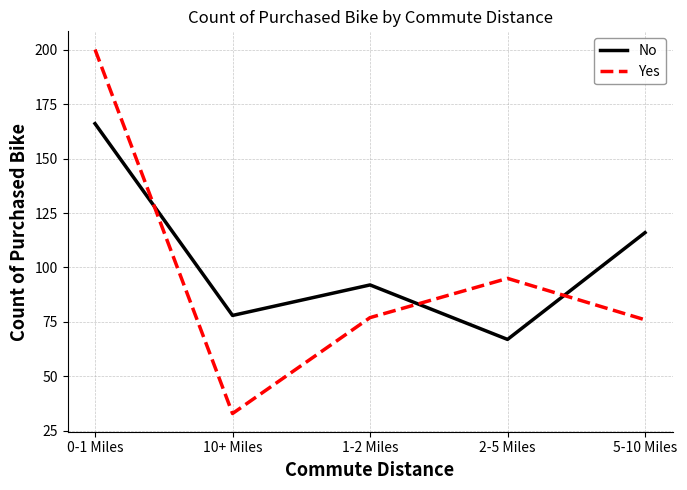

Rank the series by their maximum value, from highest to lowest.

Yes, No